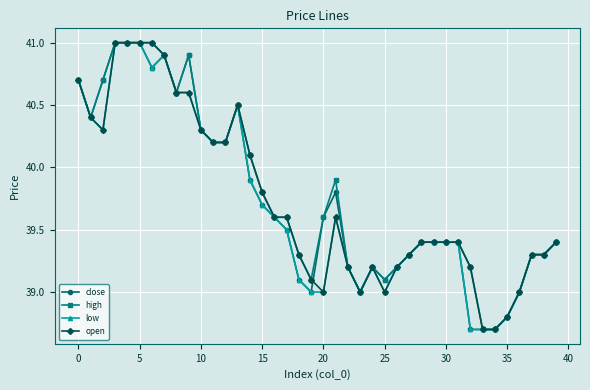

What is the greatest value displayed?

41.0